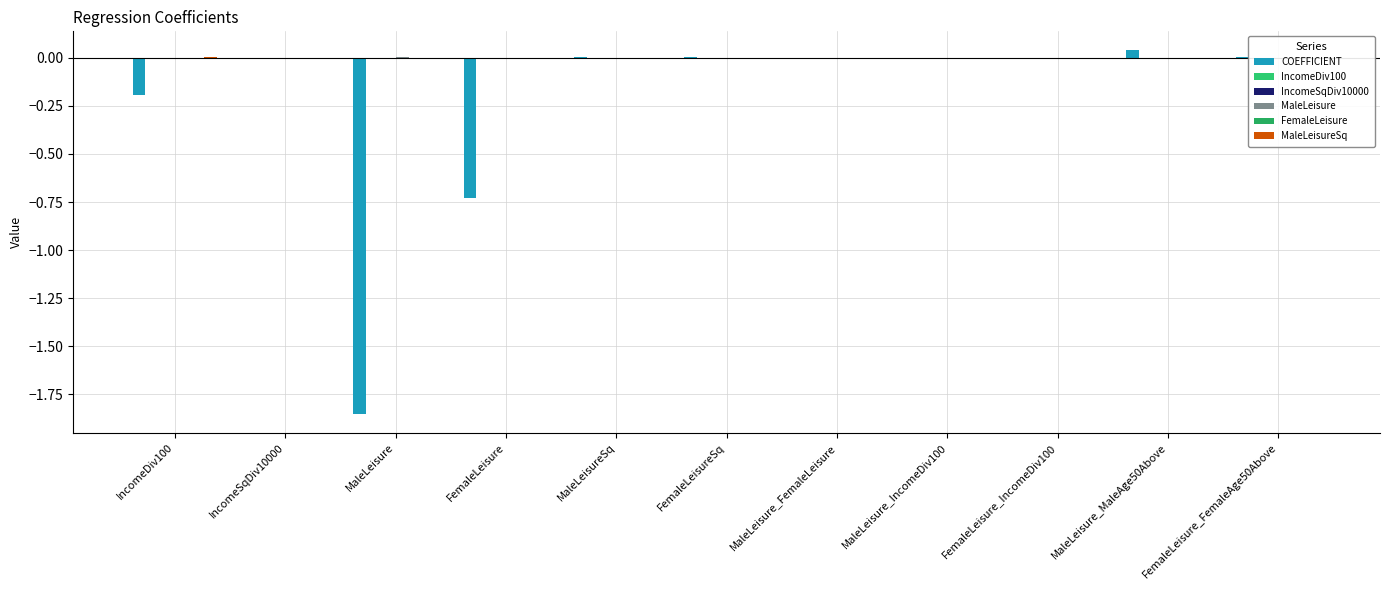

Reading left to right, list all the values displayed in this chart.

COEFFICIENT: IncomeDiv100=-0.2	IncomeSqDiv10000=0.0	MaleLeisure=-1.9	FemaleLeisure=-0.7	MaleLeisureSq=0.0	FemaleLeisureSq=0.0	MaleLeisure_FemaleLeisure=0.0	MaleLeisure_IncomeDiv100=0.0	FemaleLeisure_IncomeDiv100=0.0	MaleLeisure_MaleAge50Above=0.0	FemaleLeisure_FemaleAge50Above=0.0
IncomeDiv100: IncomeDiv100=0.0	IncomeSqDiv10000=-0.0	MaleLeisure=0.0	FemaleLeisure=0.0	MaleLeisureSq=-0.0	FemaleLeisureSq=-0.0	MaleLeisure_FemaleLeisure=-0.0	MaleLeisure_IncomeDiv100=-0.0	FemaleLeisure_IncomeDiv100=-0.0	MaleLeisure_MaleAge50Above=0.0	FemaleLeisure_FemaleAge50Above=0.0
IncomeSqDiv10000: IncomeDiv100=-0.0	IncomeSqDiv10000=0.0	MaleLeisure=-0.0	FemaleLeisure=-0.0	MaleLeisureSq=0.0	FemaleLeisureSq=0.0	MaleLeisure_FemaleLeisure=0.0	MaleLeisure_IncomeDiv100=0.0	FemaleLeisure_IncomeDiv100=0.0	MaleLeisure_MaleAge50Above=-0.0	FemaleLeisure_FemaleAge50Above=-0.0
MaleLeisure: IncomeDiv100=0.0	IncomeSqDiv10000=-0.0	MaleLeisure=0.0	FemaleLeisure=0.0	MaleLeisureSq=-0.0	FemaleLeisureSq=0.0	MaleLeisure_FemaleLeisure=-0.0	MaleLeisure_IncomeDiv100=-0.0	FemaleLeisure_IncomeDiv100=-0.0	MaleLeisure_MaleAge50Above=0.0	FemaleLeisure_FemaleAge50Above=0.0
FemaleLeisure: IncomeDiv100=0.0	IncomeSqDiv10000=-0.0	MaleLeisure=0.0	FemaleLeisure=0.0	MaleLeisureSq=0.0	FemaleLeisureSq=-0.0	MaleLeisure_FemaleLeisure=-0.0	MaleLeisure_IncomeDiv100=-0.0	FemaleLeisure_IncomeDiv100=-0.0	MaleLeisure_MaleAge50Above=0.0	FemaleLeisure_FemaleAge50Above=0.0
MaleLeisureSq: IncomeDiv100=0.0	IncomeSqDiv10000=0.0	MaleLeisure=-0.0	FemaleLeisure=0.0	MaleLeisureSq=0.0	FemaleLeisureSq=-0.0	MaleLeisure_FemaleLeisure=0.0	MaleLeisure_IncomeDiv100=0.0	FemaleLeisure_IncomeDiv100=0.0	MaleLeisure_MaleAge50Above=-0.0	FemaleLeisure_FemaleAge50Above=0.0